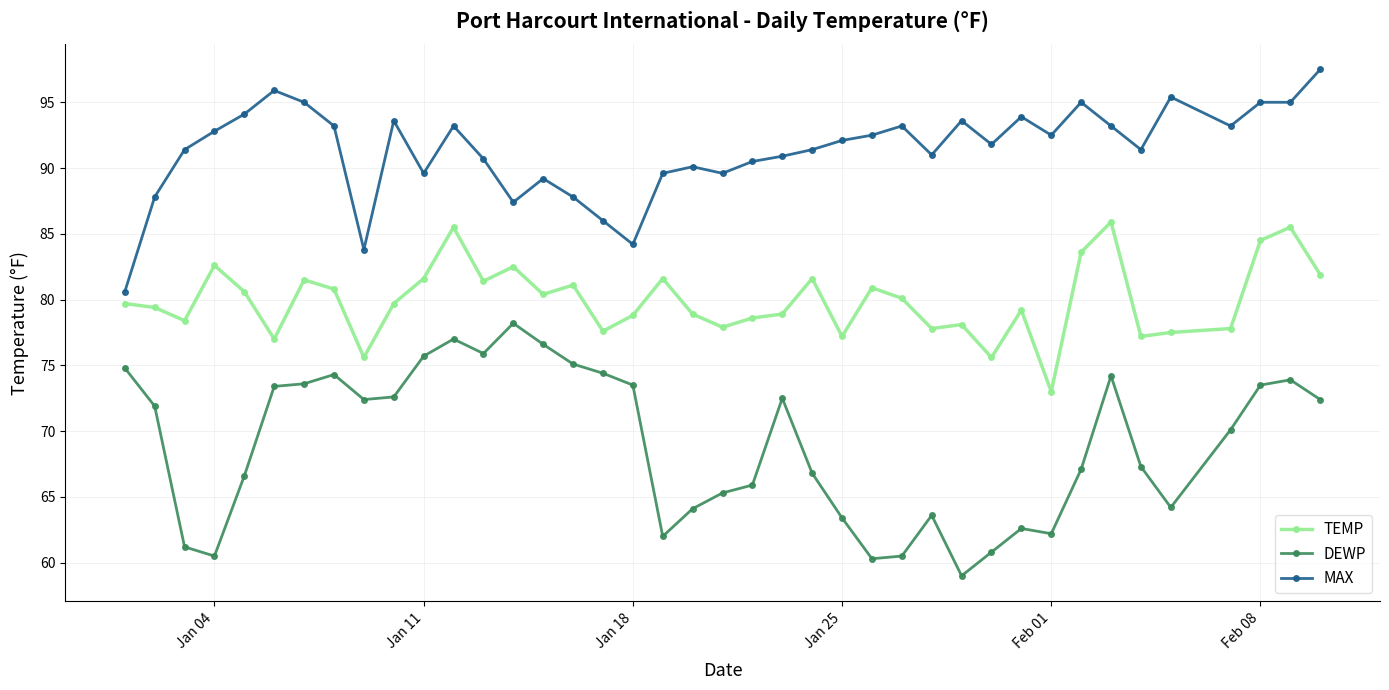

What is the value of the TEMP point at the 18th from the left?

78.8